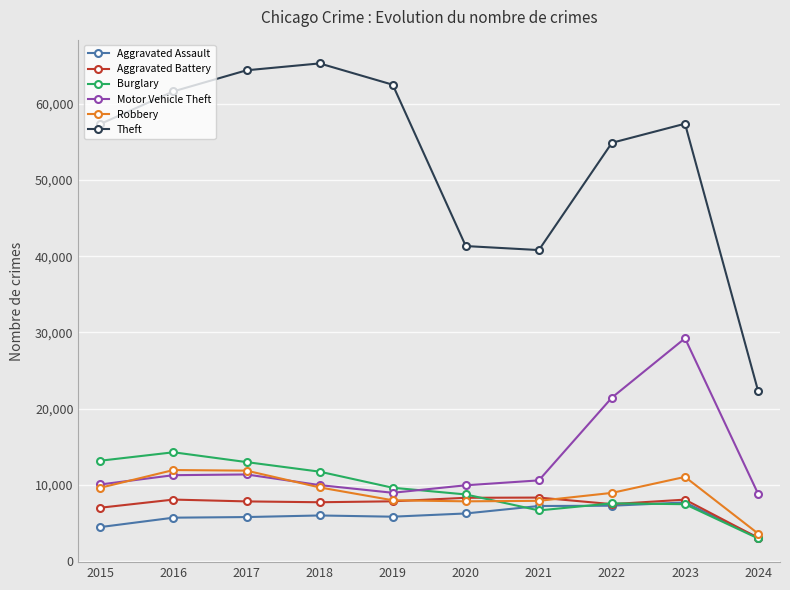

What is the total value across all series at 2021?

81583